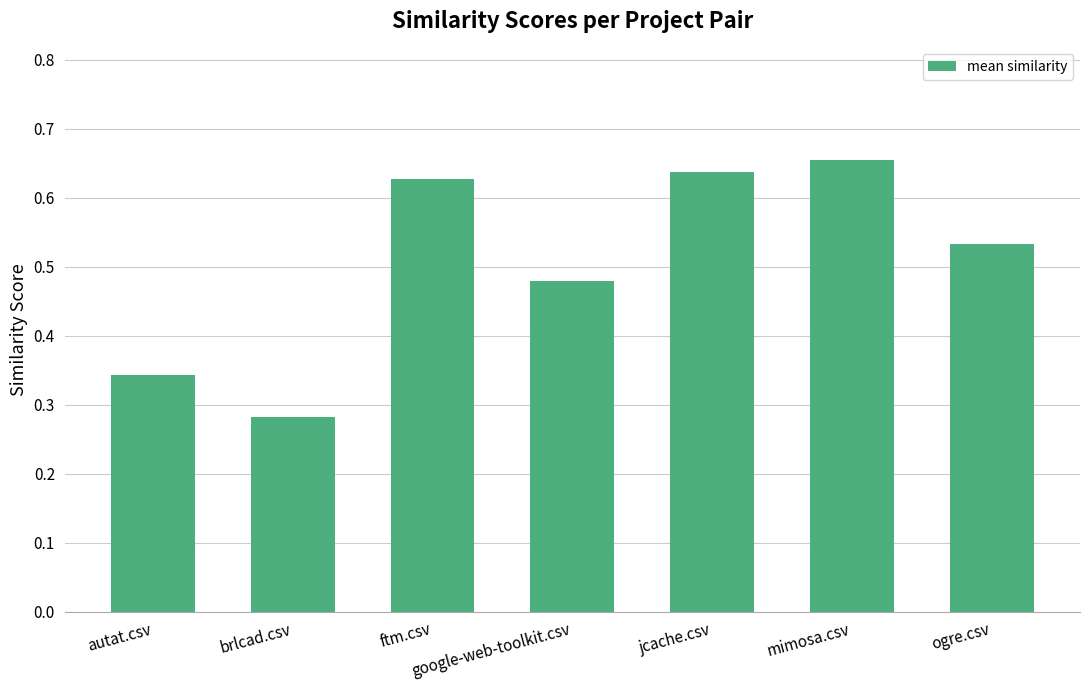

What is the sum of all values?

3.6